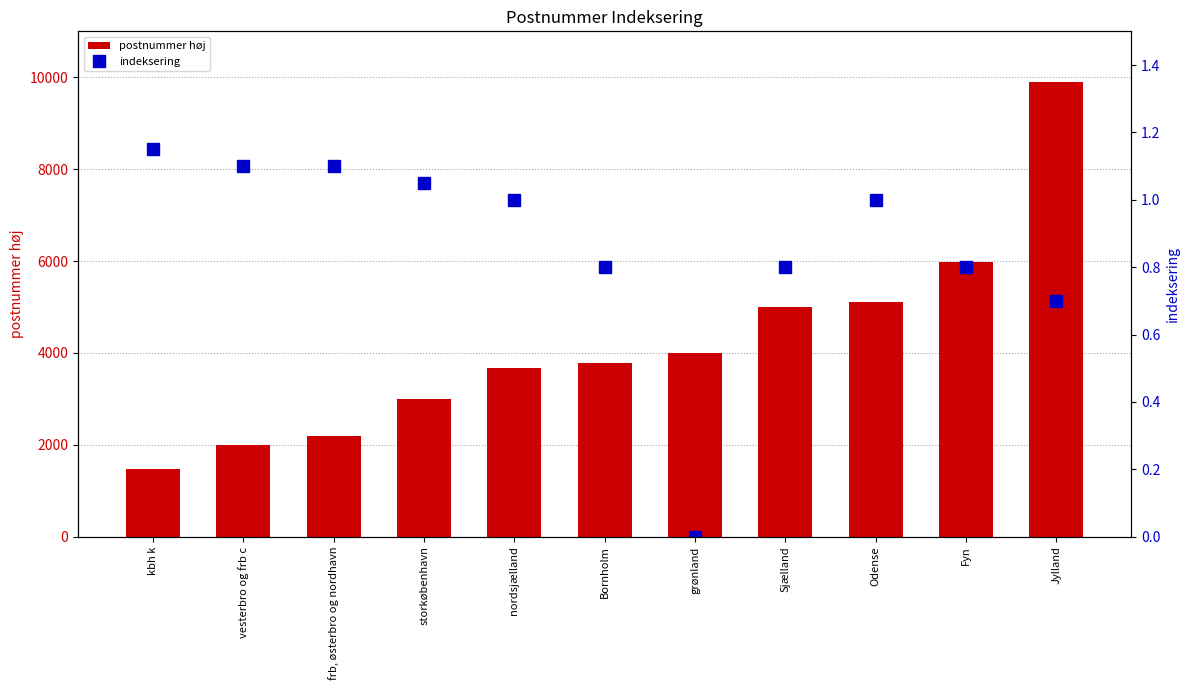

What is the average value of the postnummer høj series?

4190